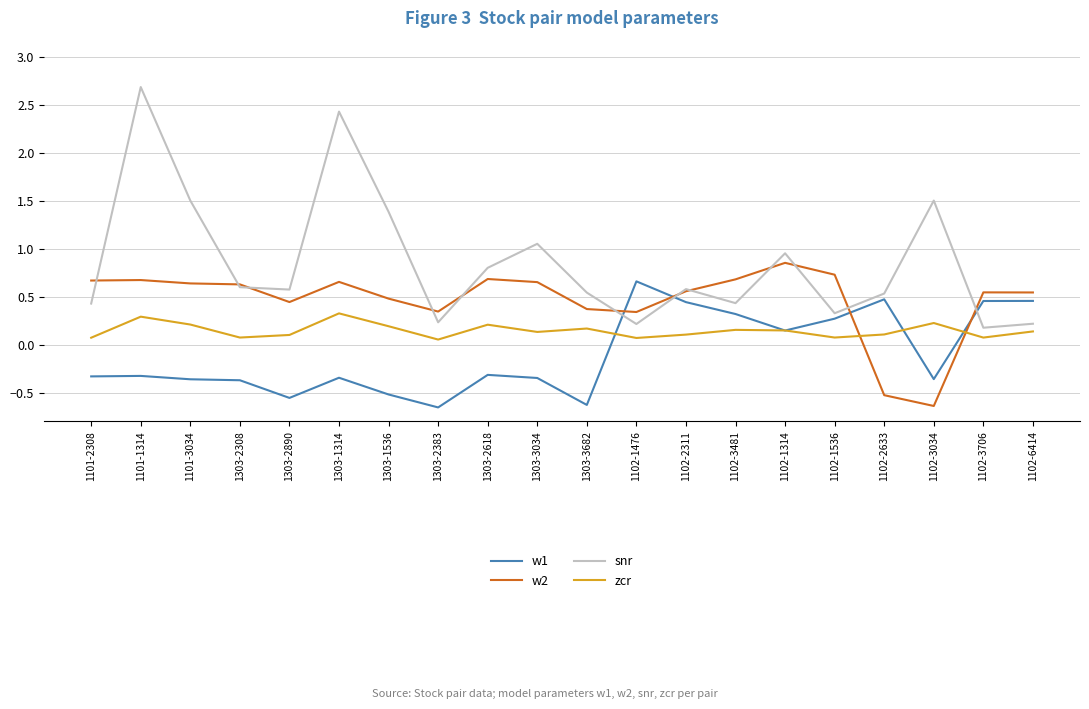

What position from the right is 1303-1536?

14